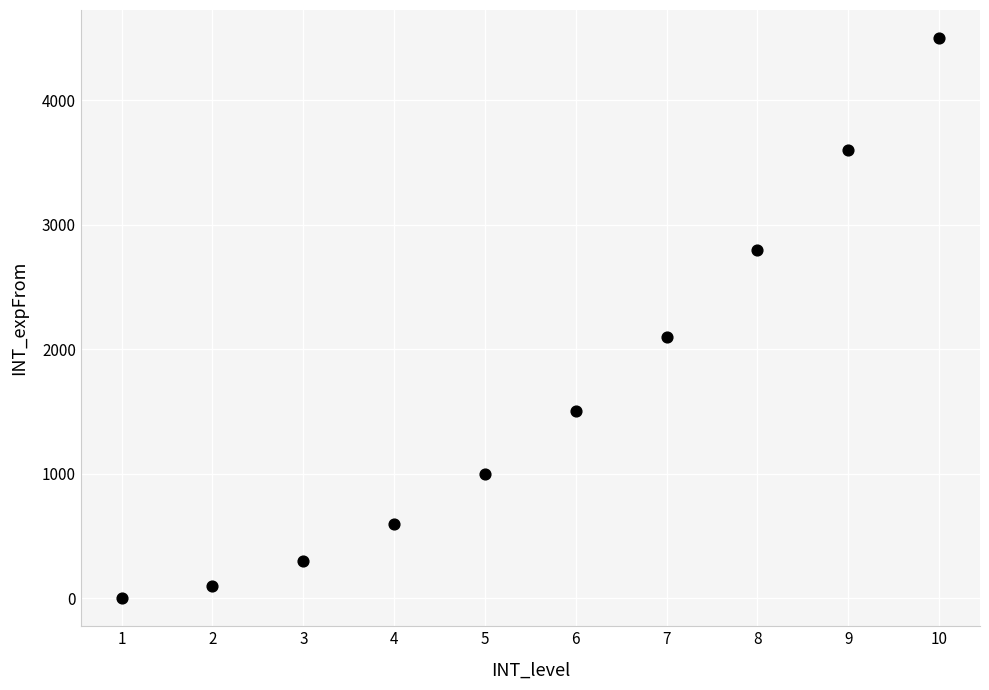

What Y value in the scatter plot is closest to 2250?

2100